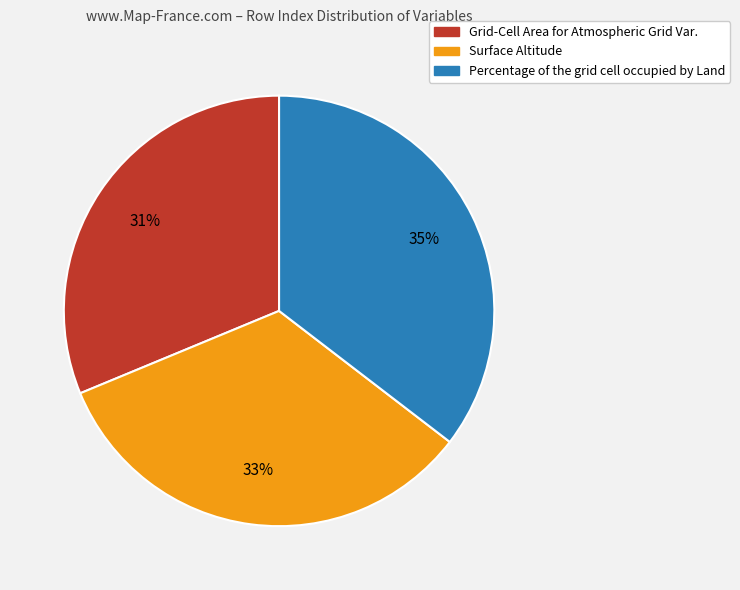

The Percentage of the grid cell occupied by Land slice represents 35% of the pie. True or false?

True